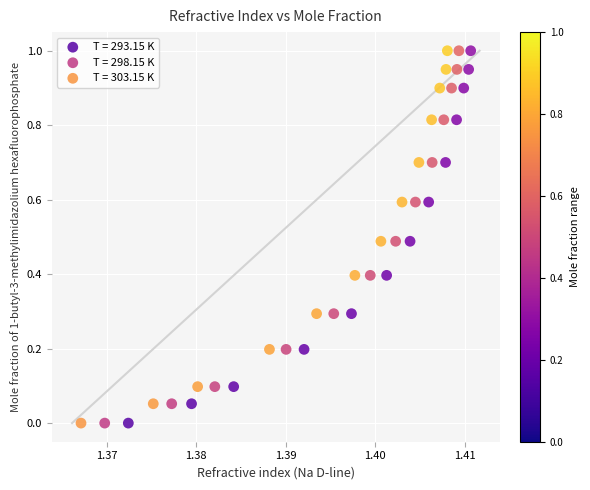

What are all the series names shown in the legend?

T = 293.15 K, T = 298.15 K, T = 303.15 K